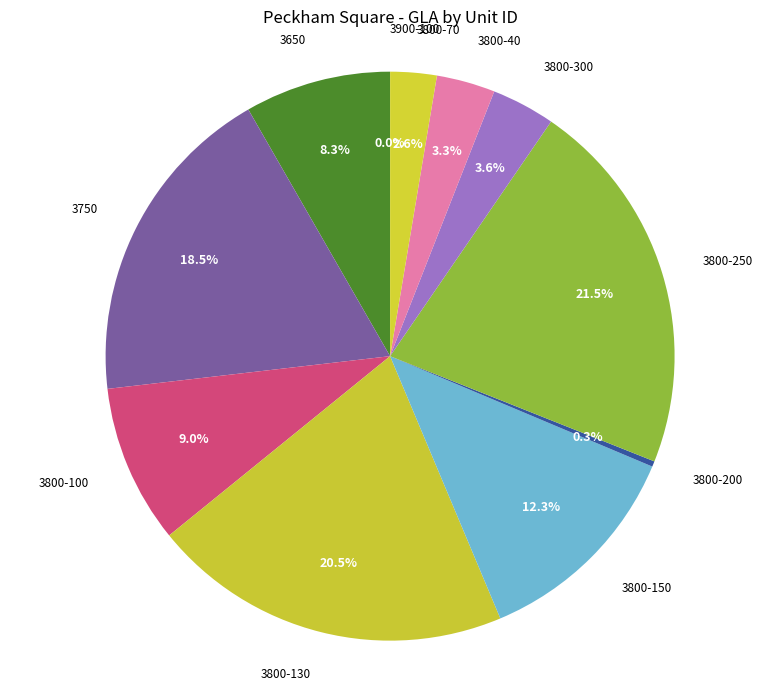

Which category has the biggest portion of the pie?

3800-250